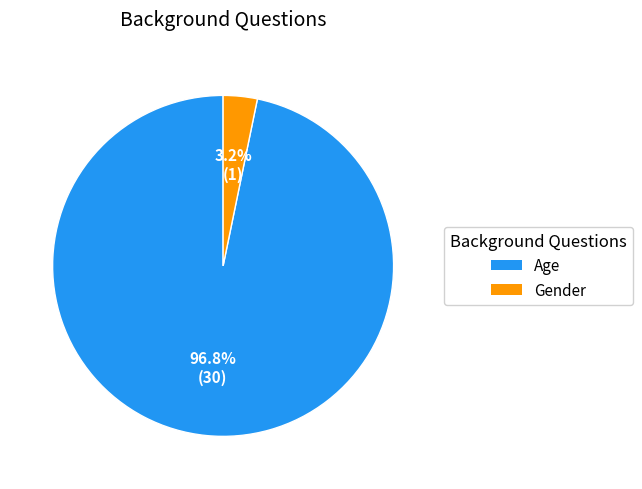

Is it true that Age is 97% of the pie?

True